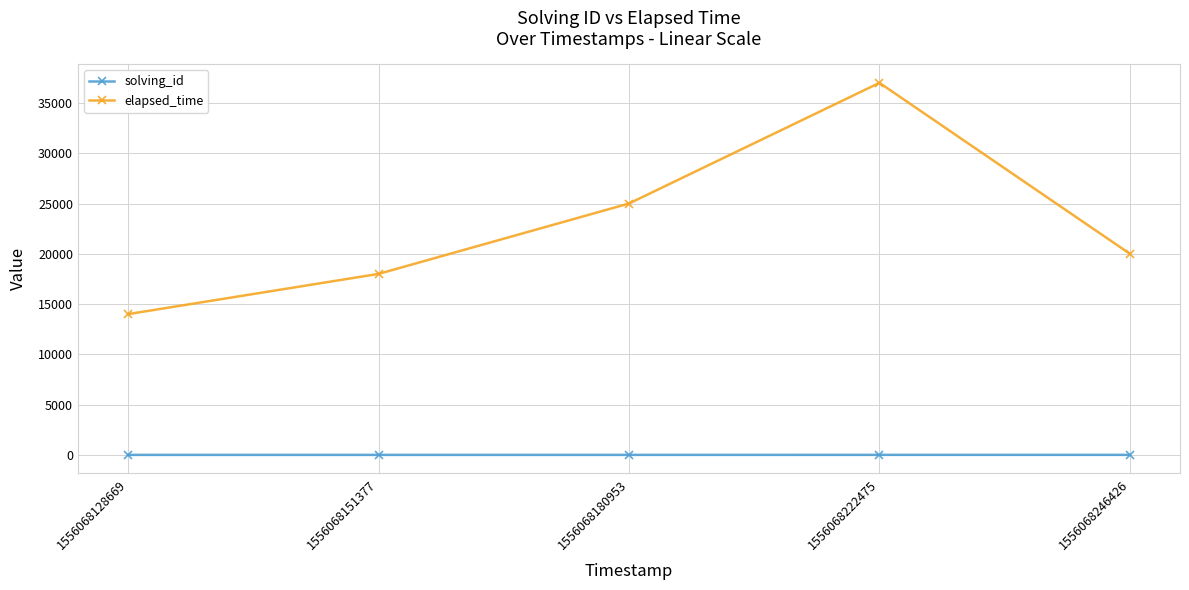

List the series in order of their overall mean, lowest first.

solving_id, elapsed_time